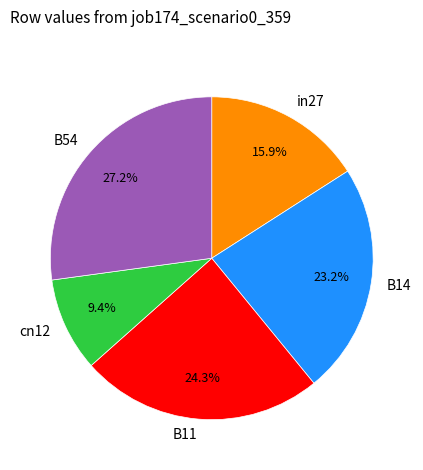

To the nearest percent, what is the difference between the largest and smallest slice percentages?

18%